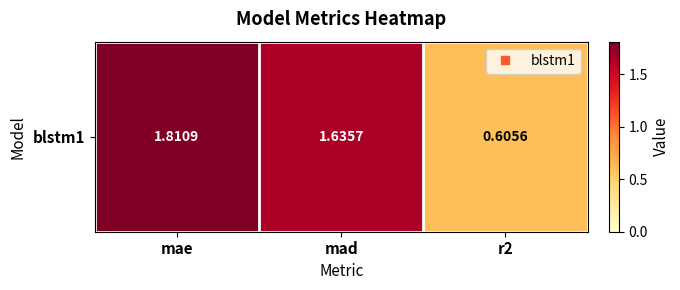

What is the greatest value displayed?

1.8